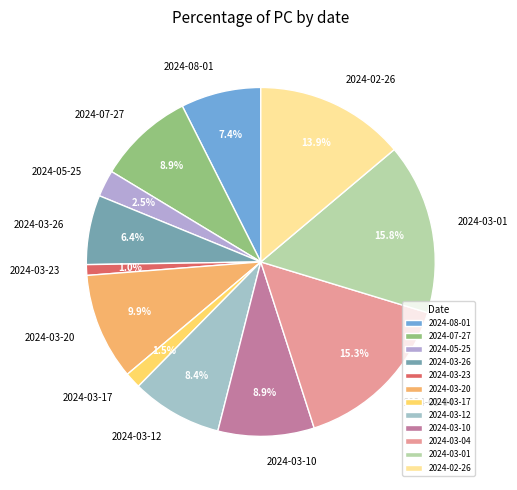

To the nearest percent, what portion does 2024-03-01 represent?

16%